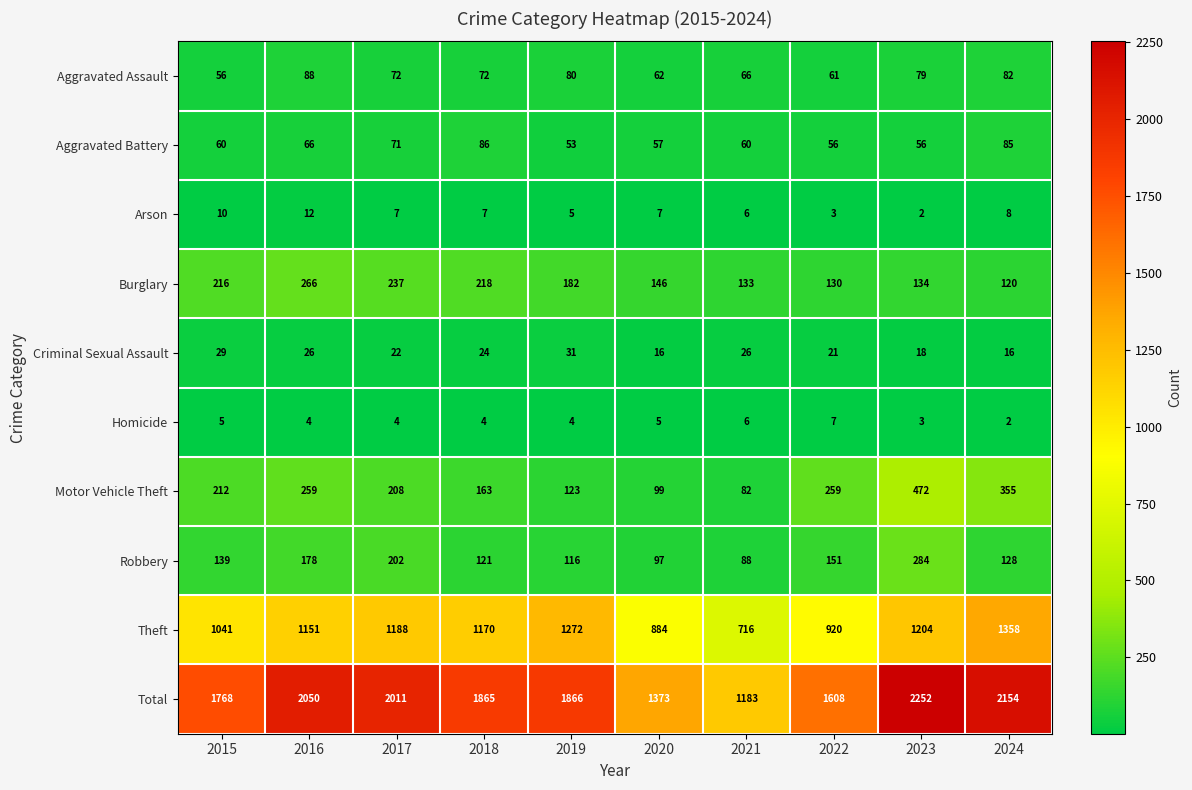

At how many categories does at least one series exceed 1084?

10